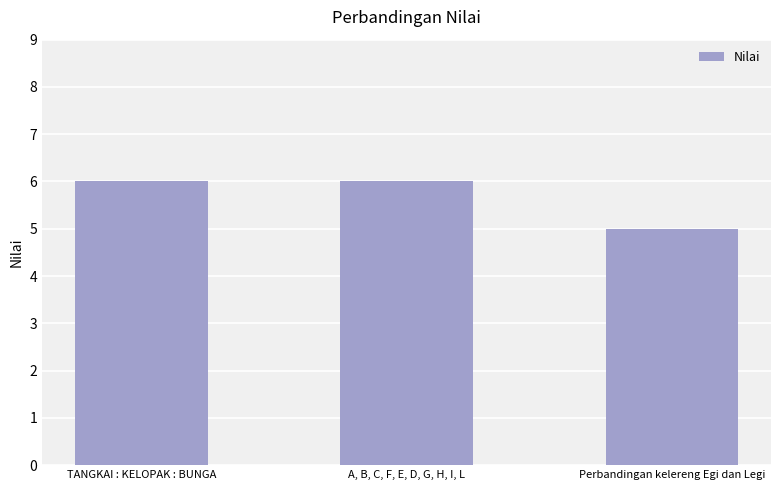

What is the minimum value shown in the chart?

5